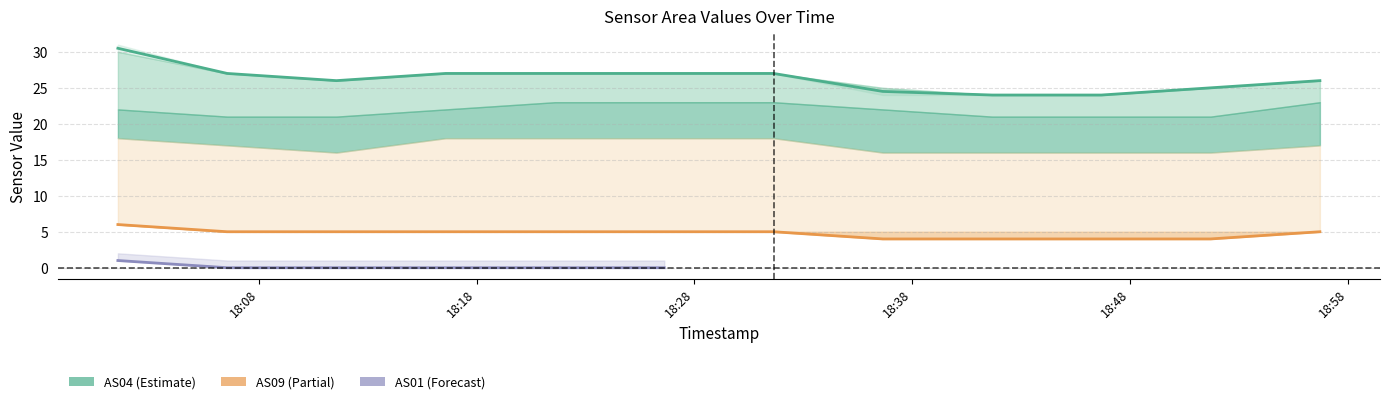

What is the spread (max minus min) of values at 1701540995?

27